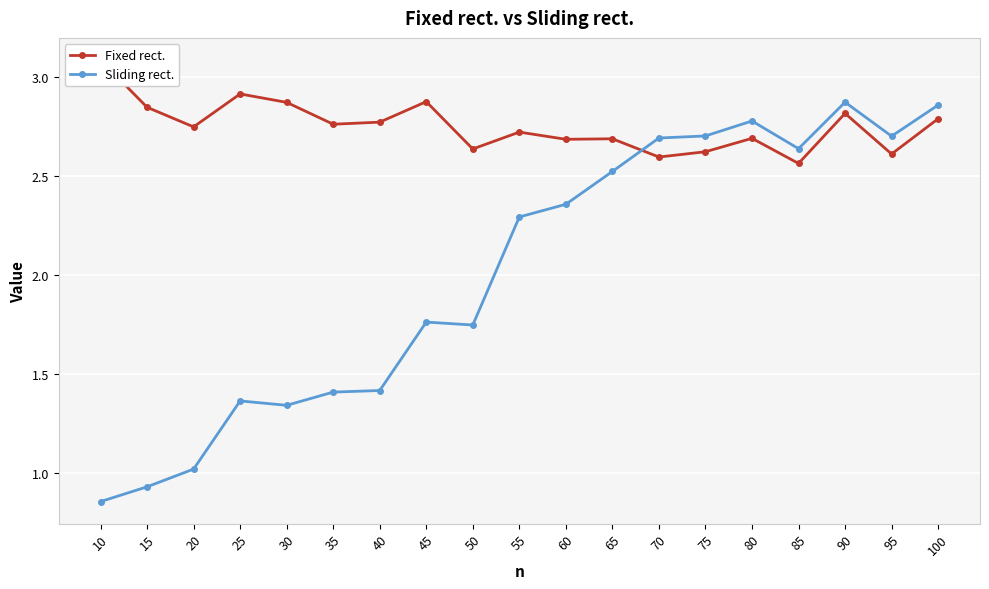

At which category does Fixed rect. reach its first local peak?

25